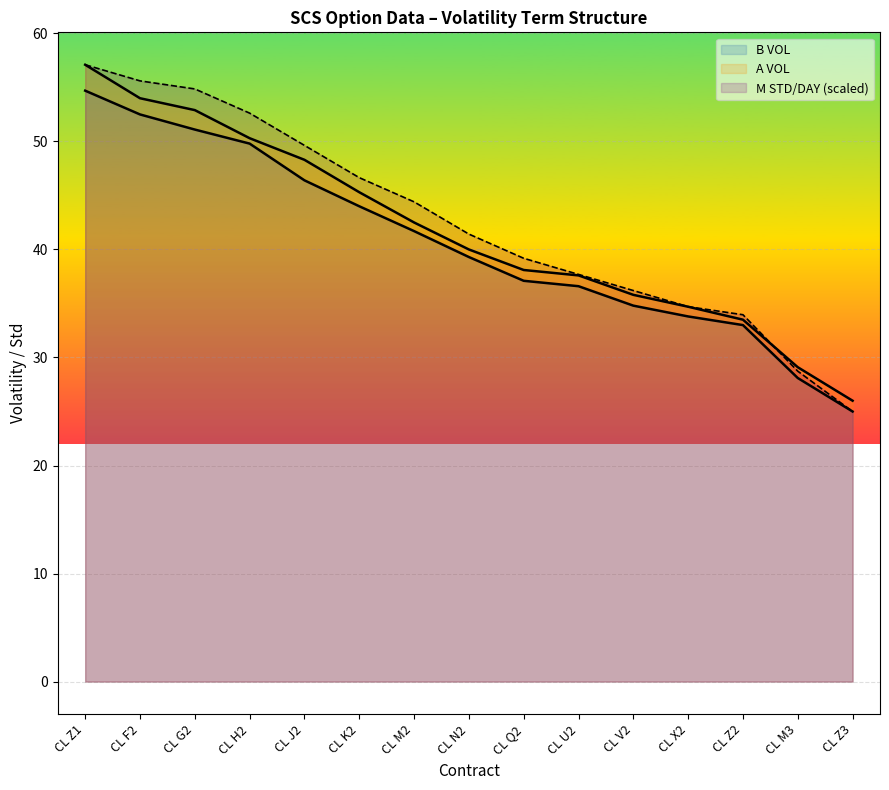

What is the difference between the M STD/DAY values at CL N2 and CL F2?

14.2